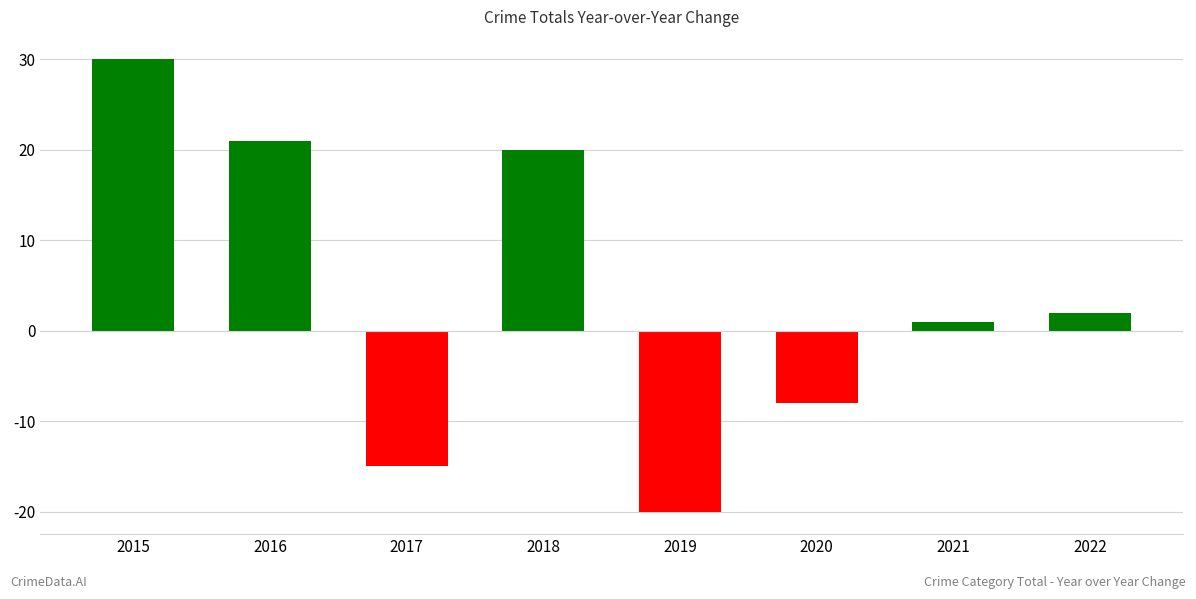

Reading left to right, extract all data points from this chart.

30	21	-15	20	-20	-8	1	2